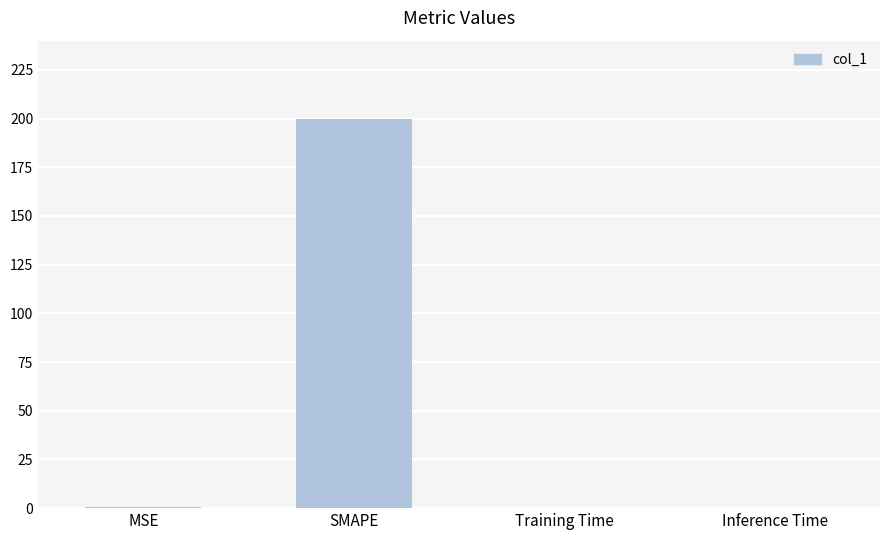

The chart shows a value of 335.4 at SMAPE. True or false?

False